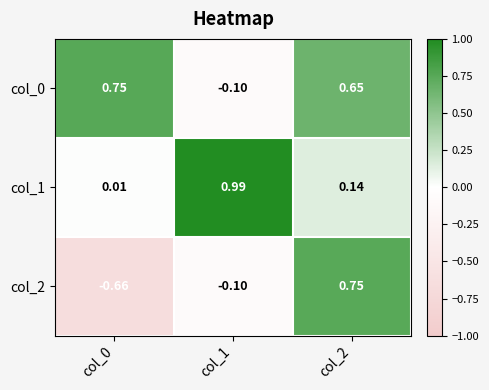

Is the value of col_1 at col_2 greater than the value of col_2 at col_0?

Yes